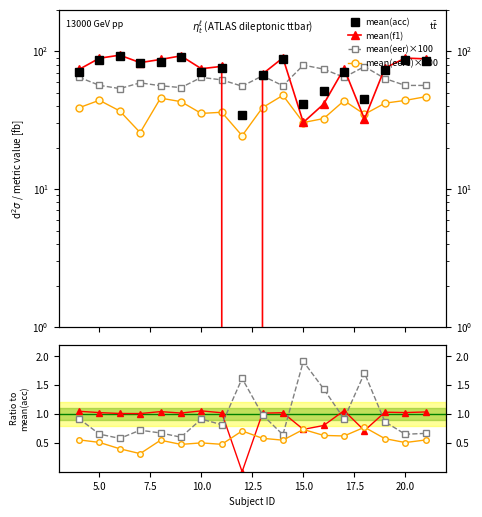

In mean(eer1)×100, how many points are lower than both neighbors (excluding endpoints)?

6